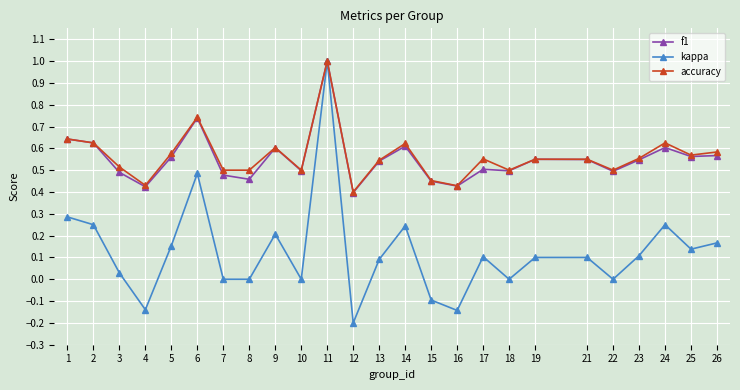

Where is the first local minimum for accuracy?

4